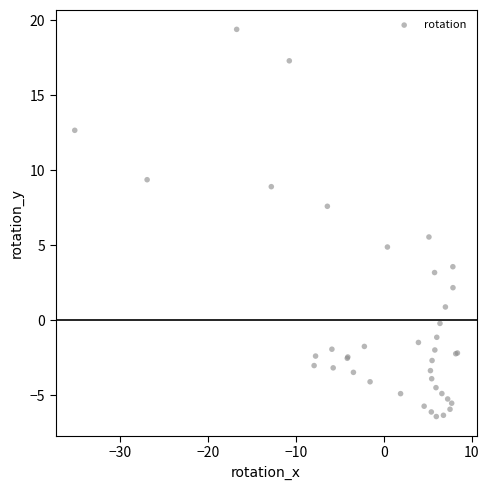

What Y value in the scatter plot is closest to 6?

5.5